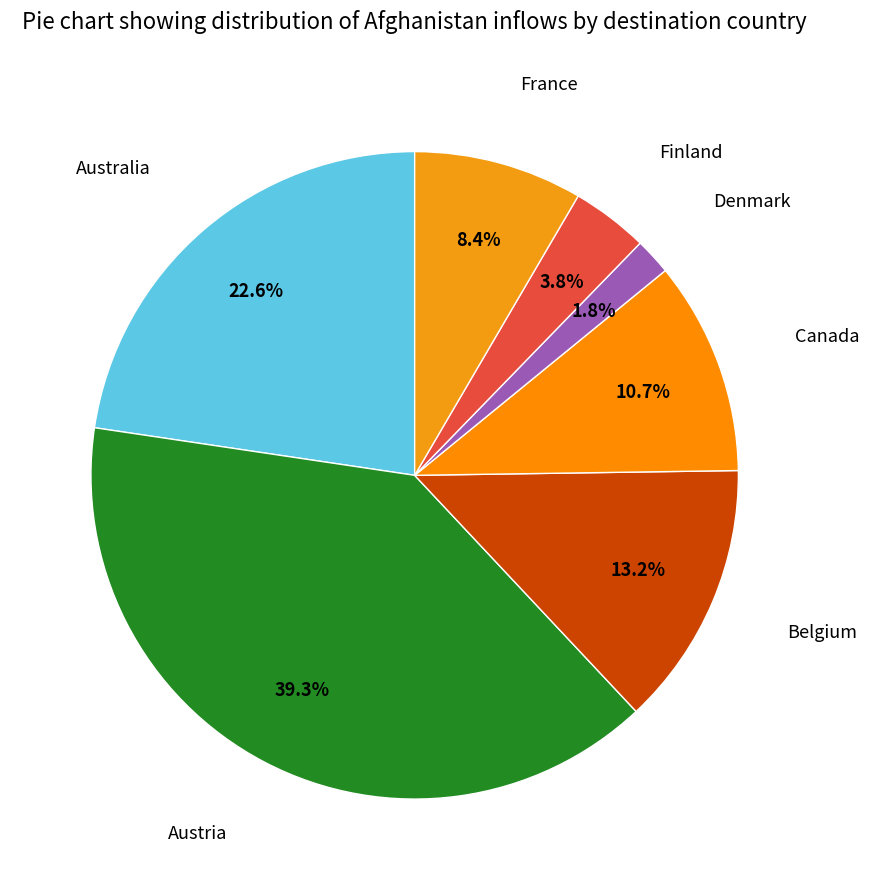

Which has a higher value, Australia or Austria?

Austria